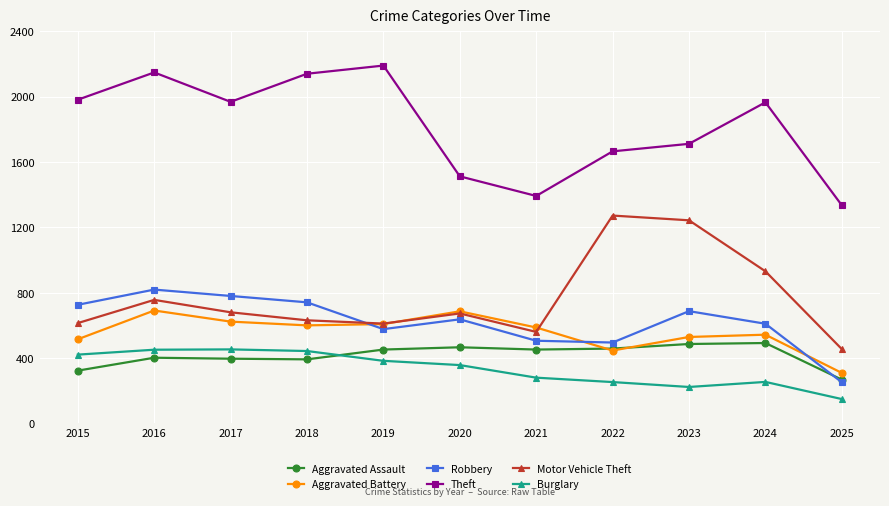

What is the total value across all series at 2024?

4795